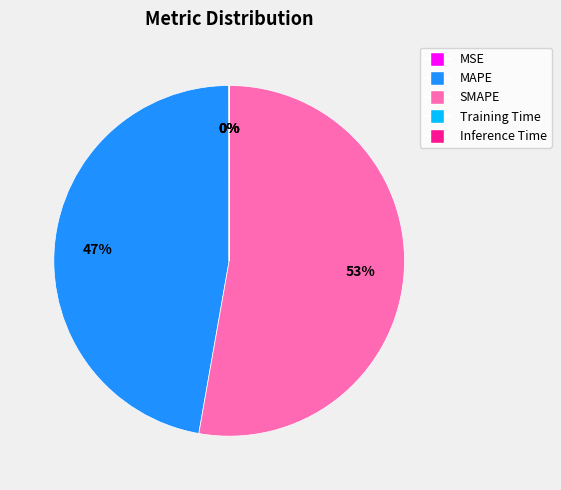

True or false: MAPE accounts for 34% of the total.

False